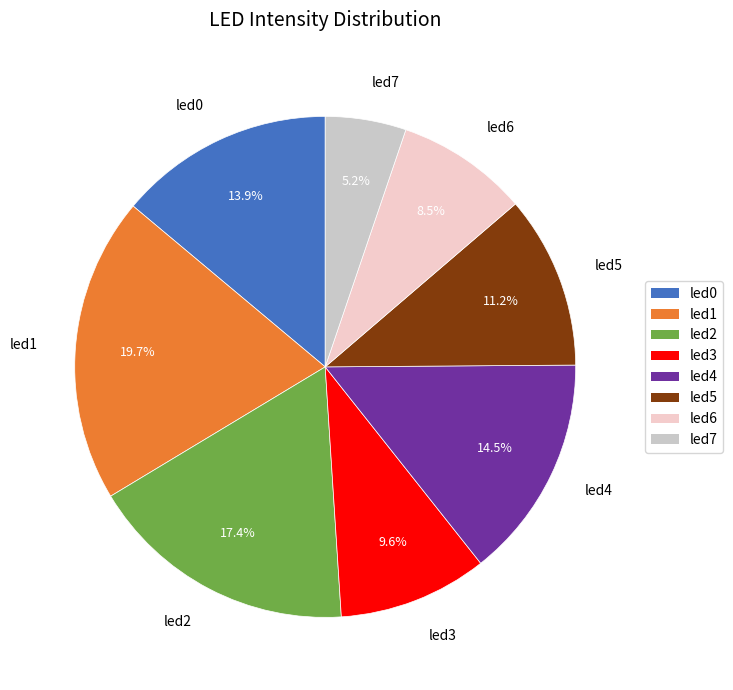

Which category has the biggest portion of the pie?

led1